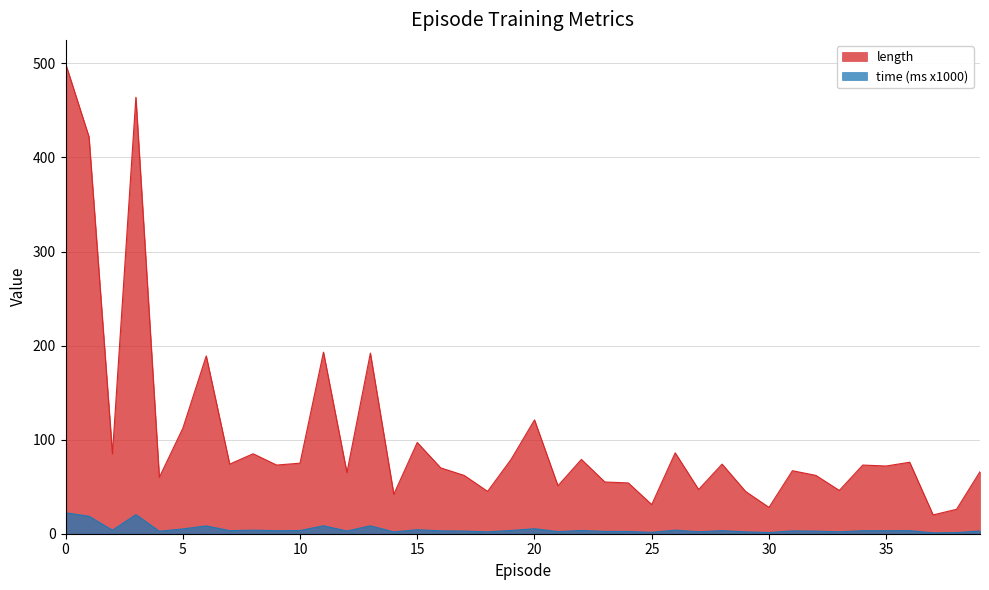

List the series in order of their overall mean, highest first.

length, time (ms x1000)